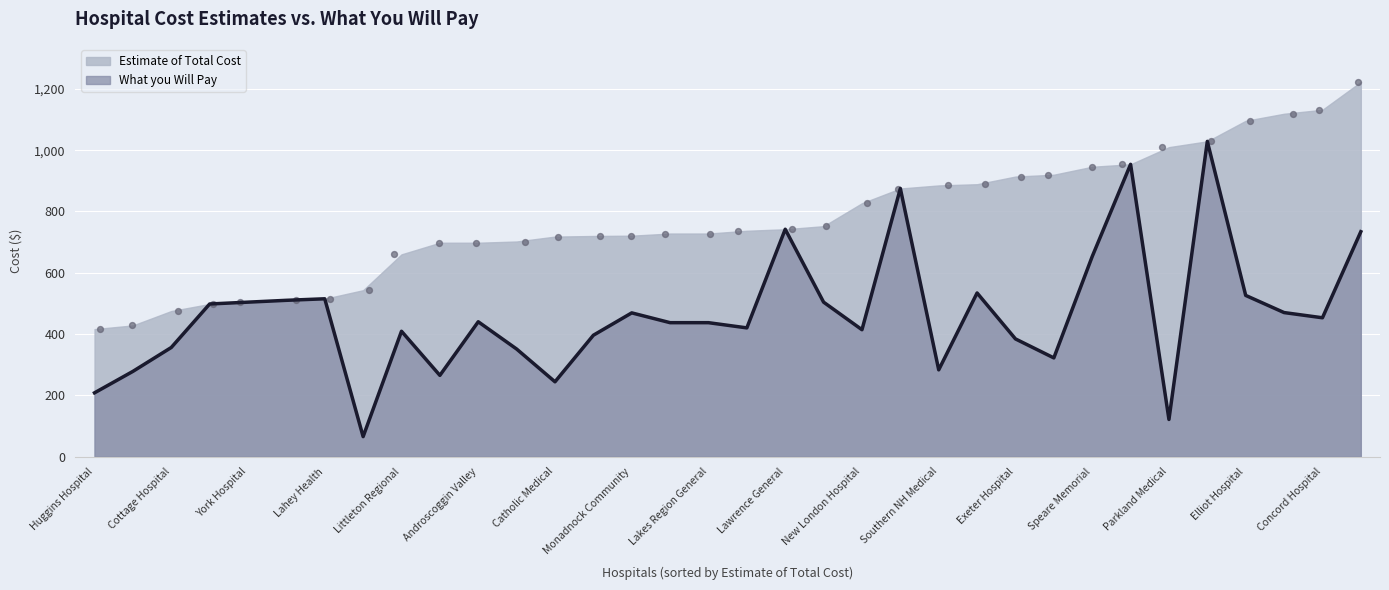

Which series contains the lowest Y value?

What you Will Pay